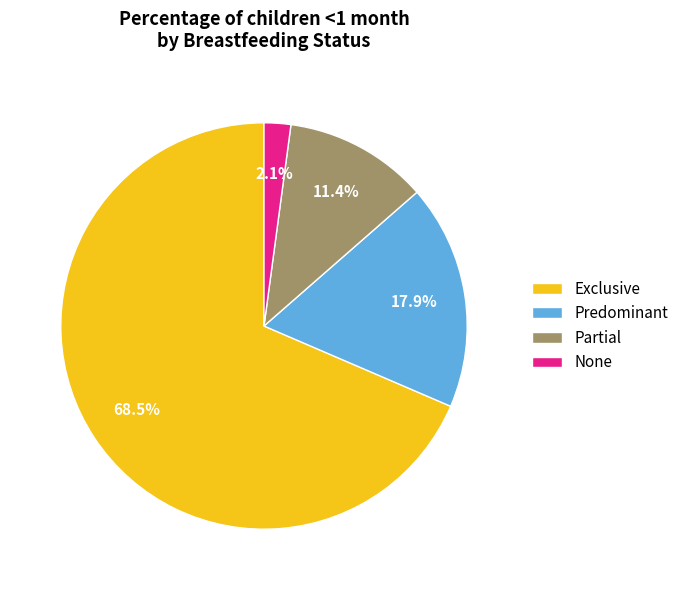

What percentage do None and Exclusive together represent?

70.7%